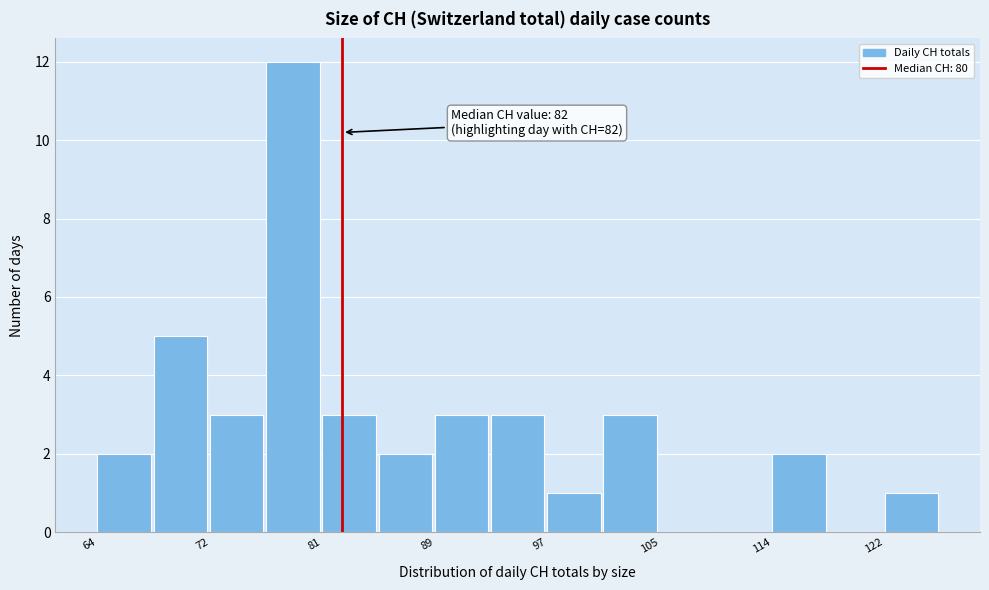

Over which range of the x-axis is the bar tallest?

76 to 81